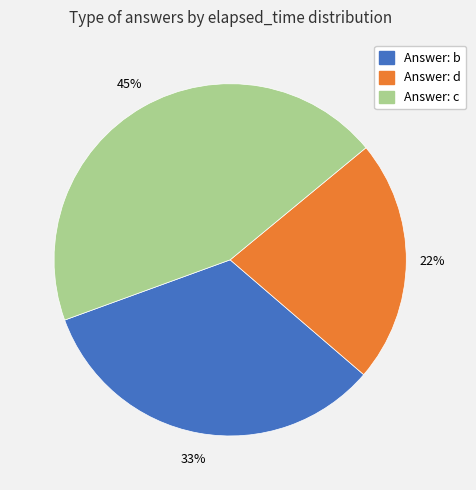

Does any single category account for the majority?

No